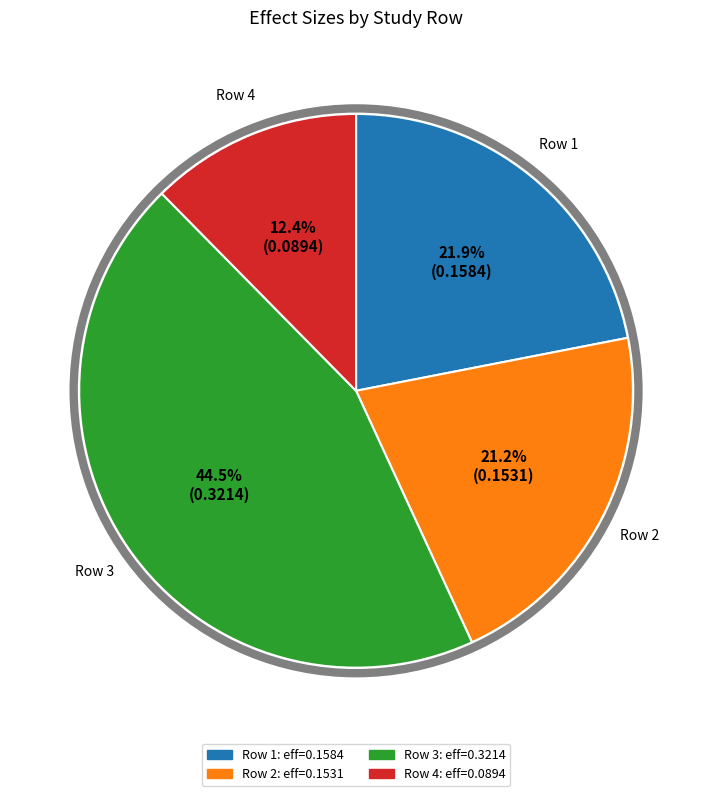

Does any single category account for the majority?

No